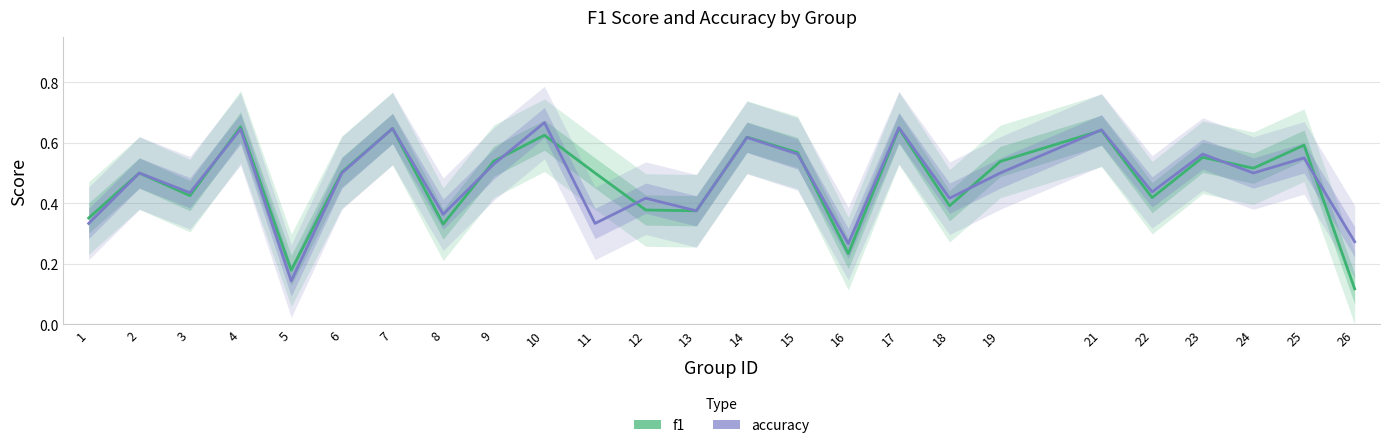

What are all the series names shown in the legend?

f1, accuracy